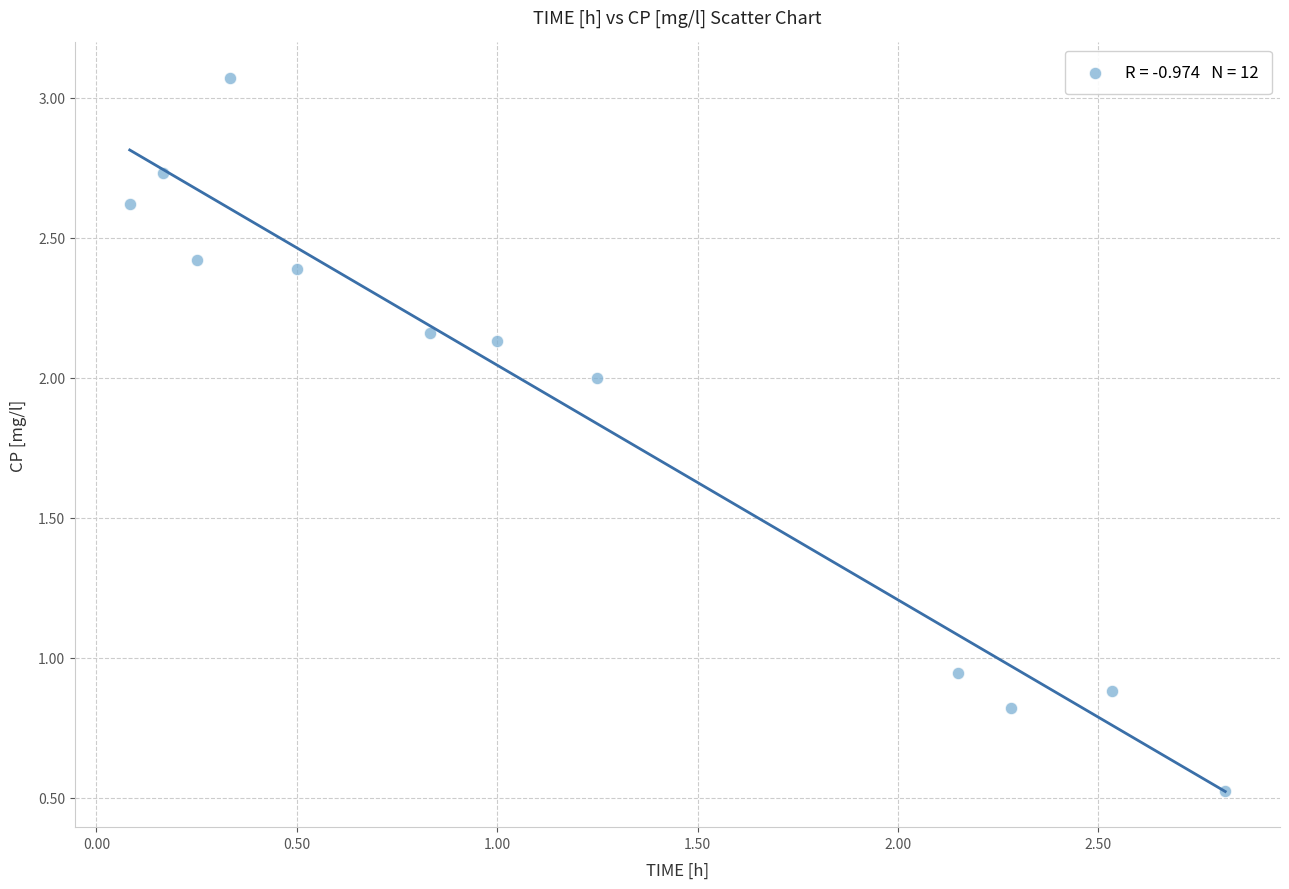

What is the average X value?

1.2